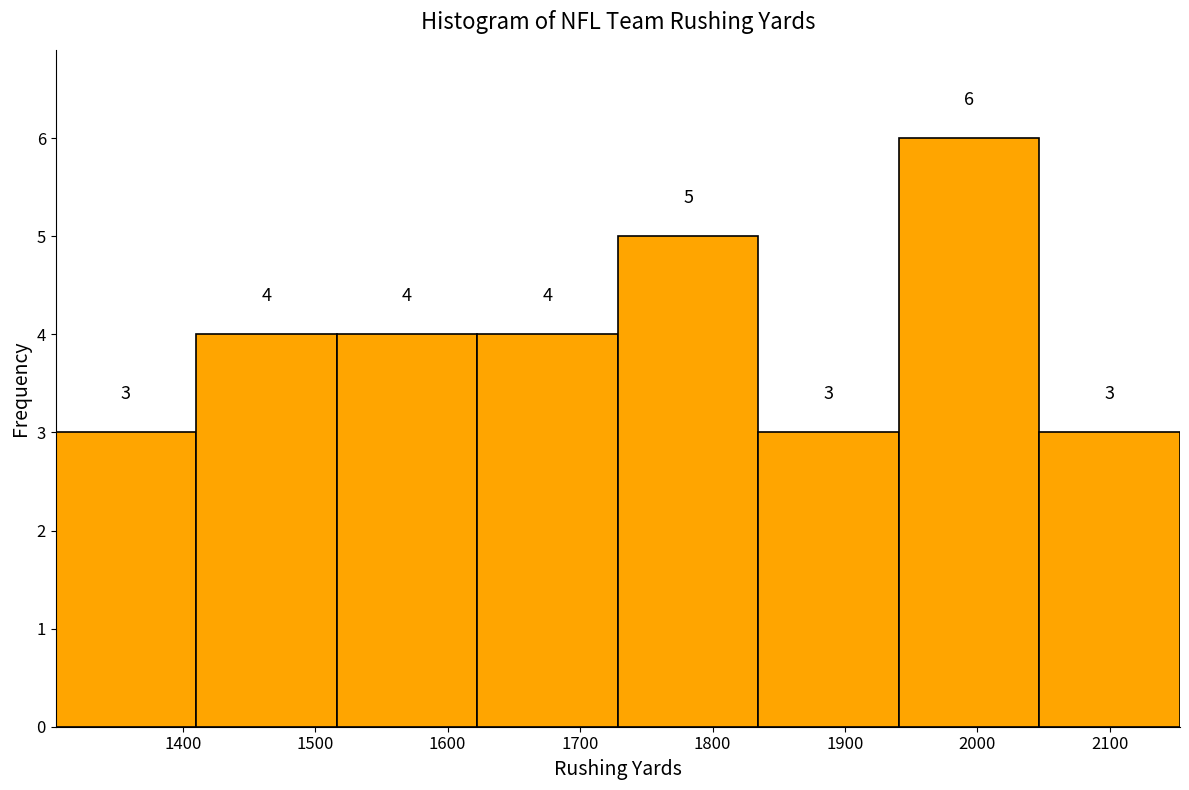

What is the height of the bar covering 1410 to 1520 on the x-axis? The bar edges are not printed on the chart, so give them approximately, as read against the axis.

4